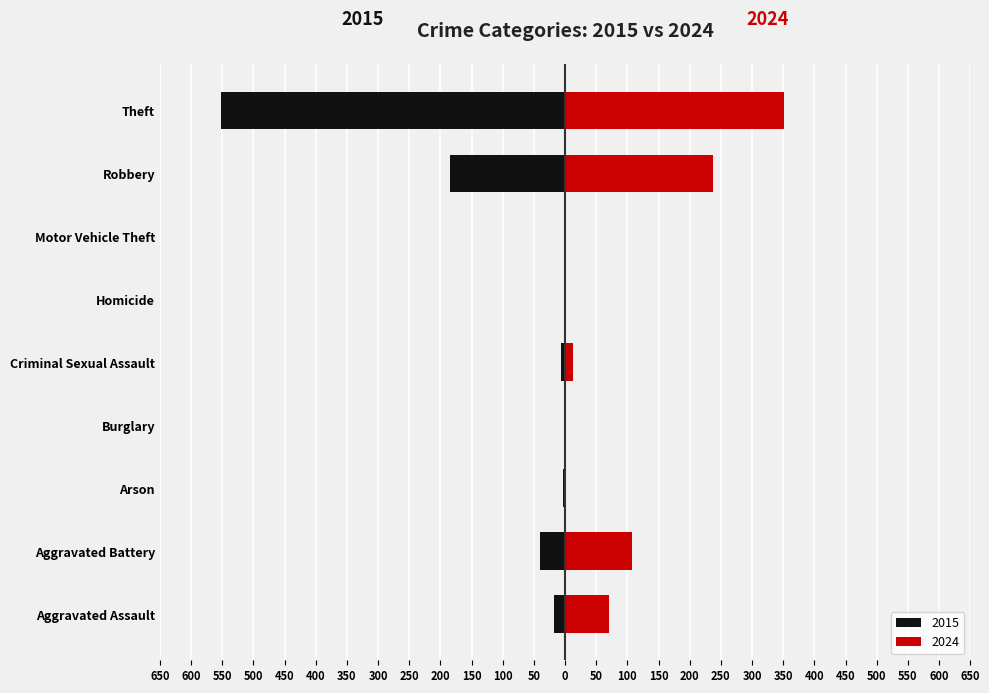

Between Arson and Aggravated Battery, which is larger?

Aggravated Battery